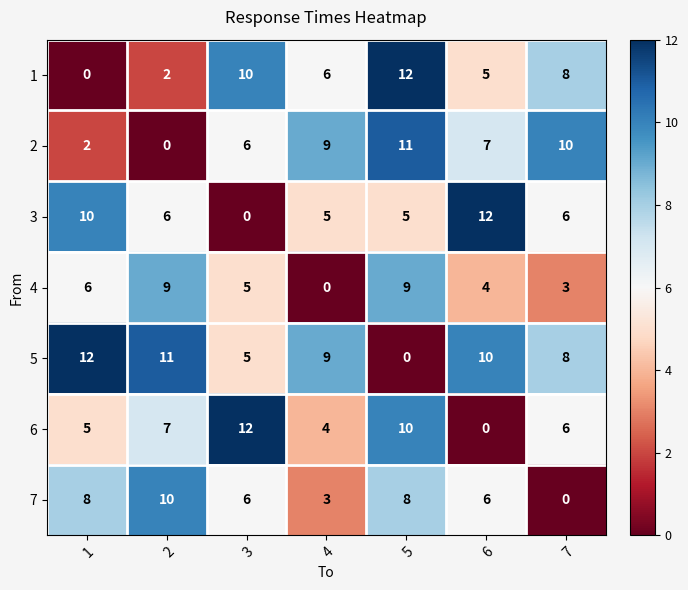

How many 4 values are between 3 and 9?

6